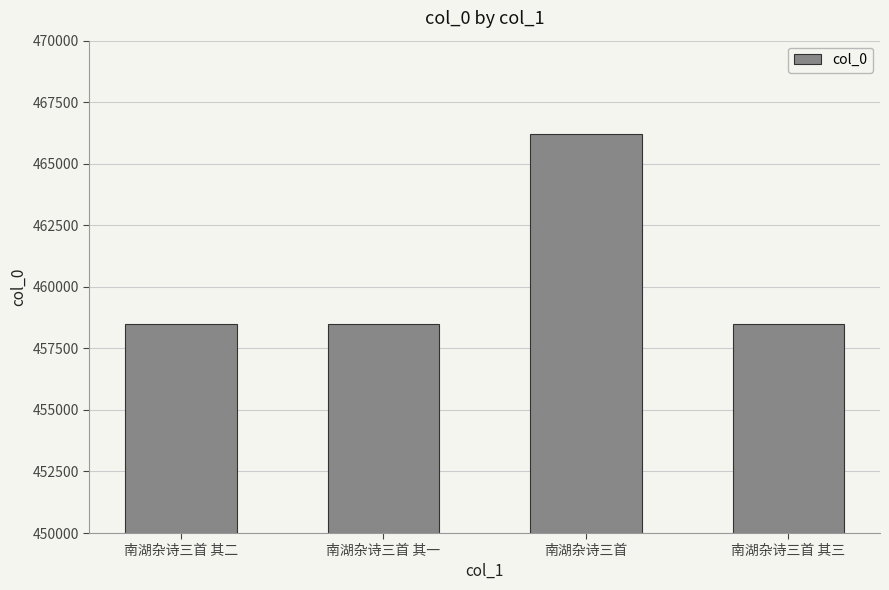

Which label corresponds to the largest value in the chart?

南湖杂诗三首